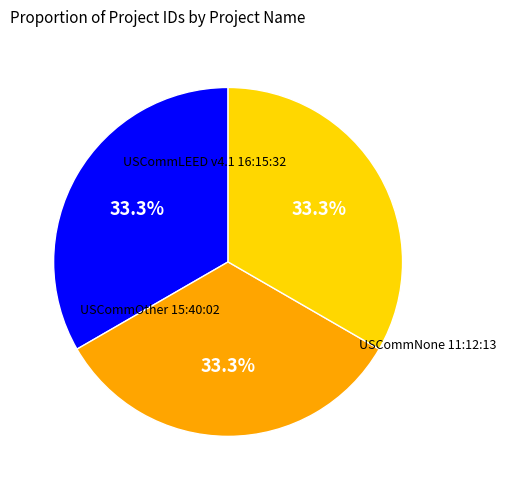

Is there any slice that represents more than half of the pie?

No